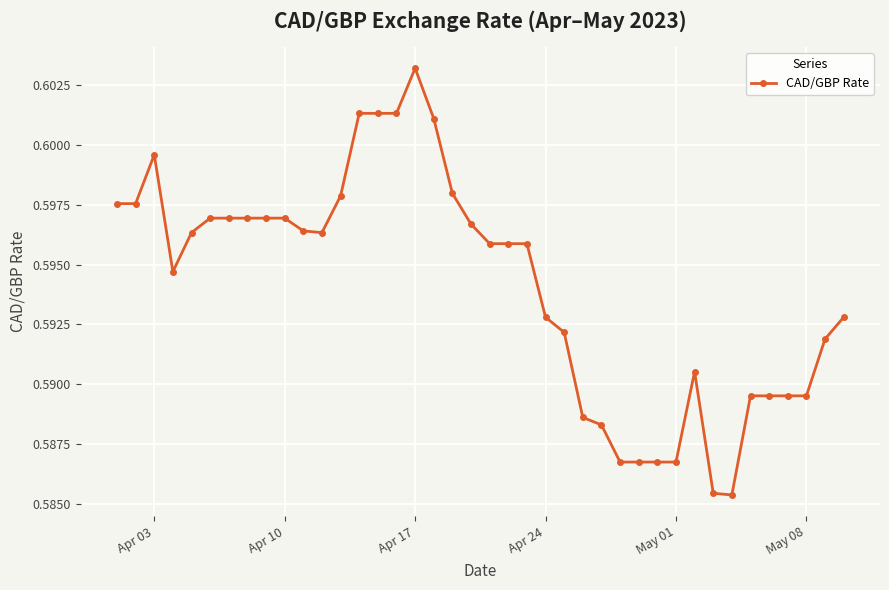

What is the sum of all values?

23.8